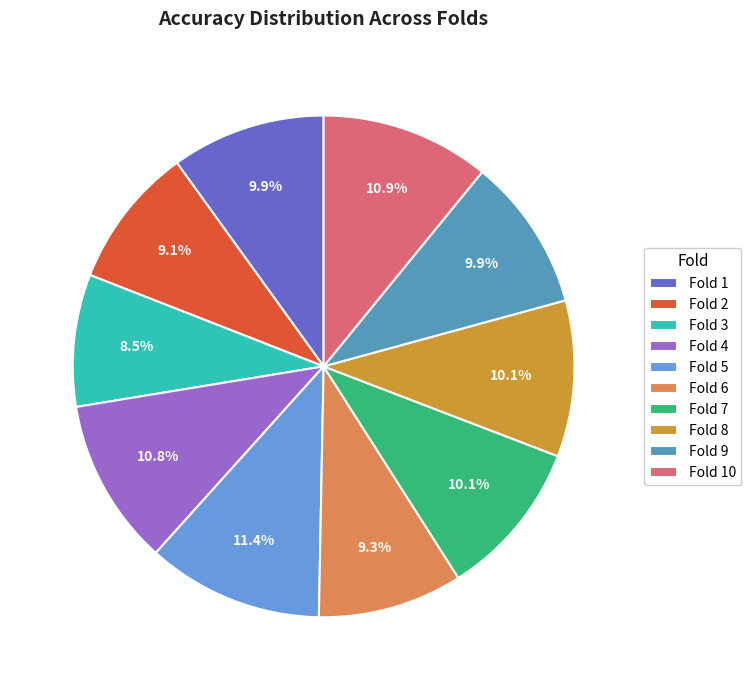

Do Fold 5 and Fold 9 together represent more than half of the pie?

No